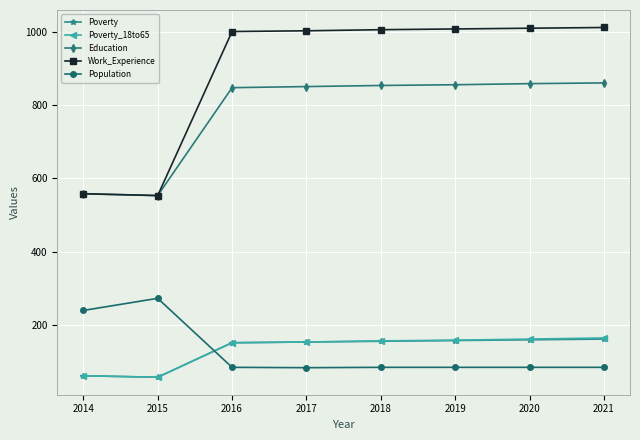

What is the sum of the Population values at 2015 and 2021?

358